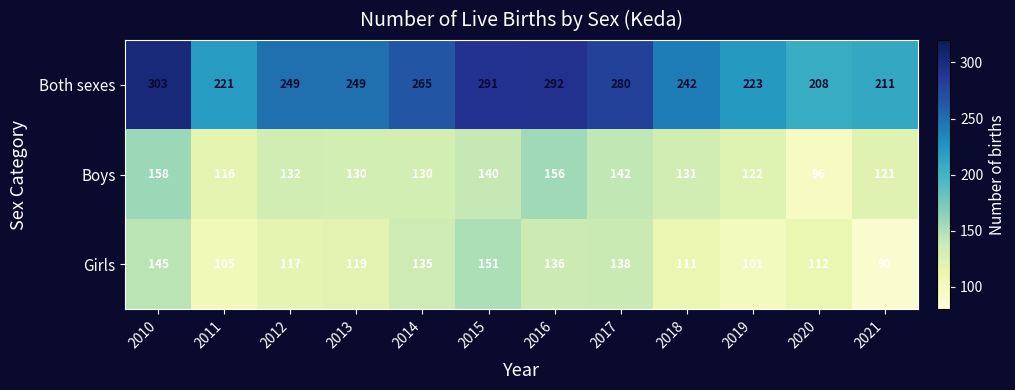

Is the value of Boys at 2017 greater than the value of Both sexes at 2018?

No